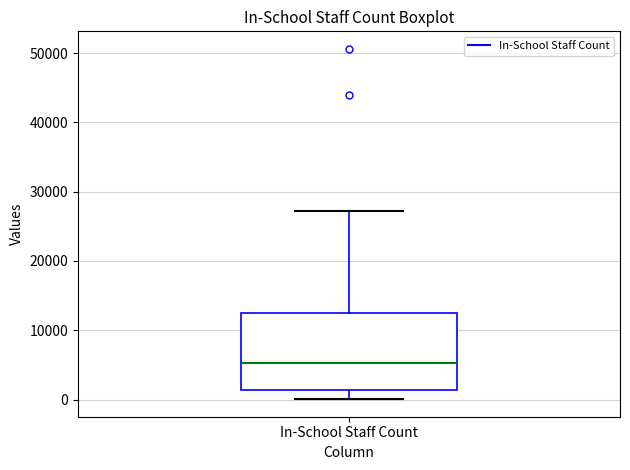

Where does the upper whisker of the box for In-School Staff Count end on the y-axis? The values are not printed on the chart, so give them approximately, as read against the axis.

27000